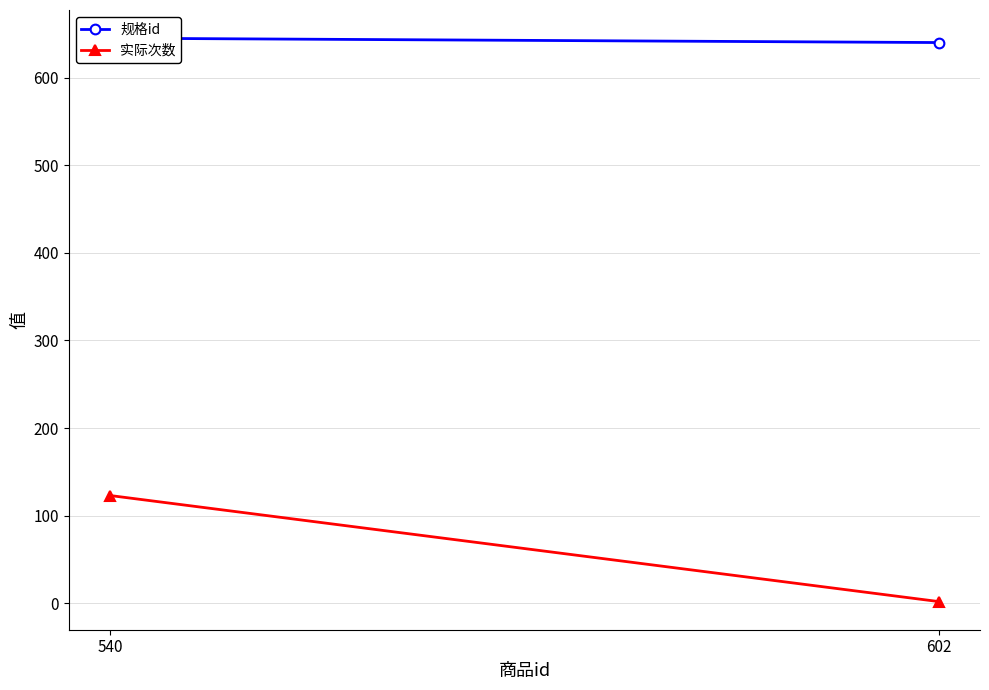

What is the maximum value for 实际次数?

123